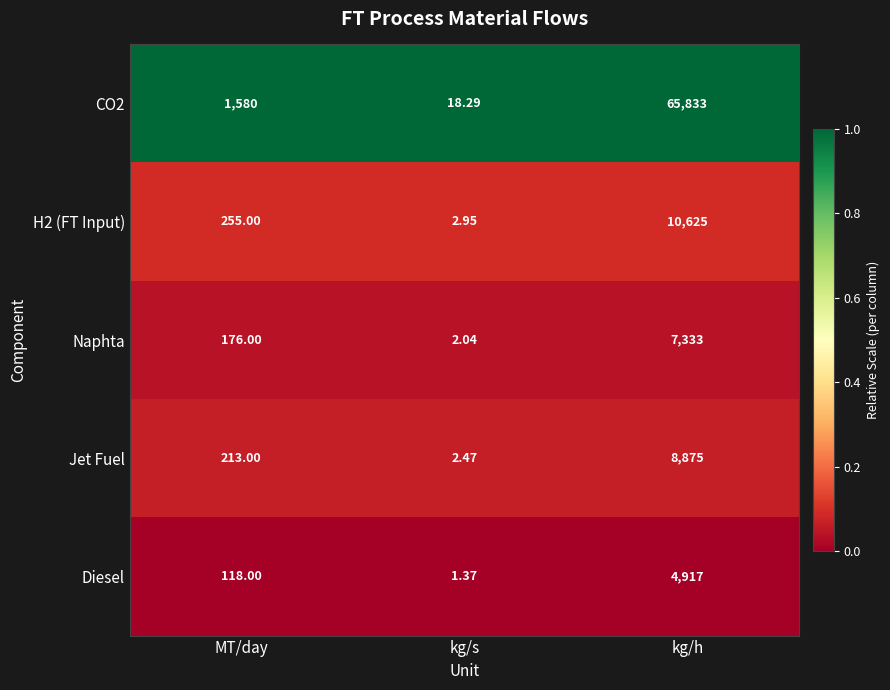

Rank the categories by CO2 value from highest to lowest.

kg/h, MT/day, kg/s